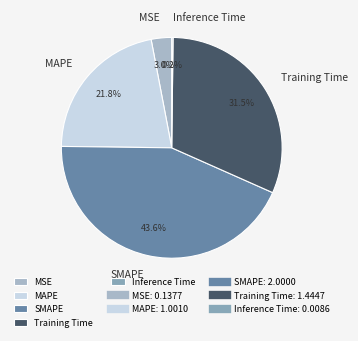

How much of the chart is everything except MSE?

97.0%